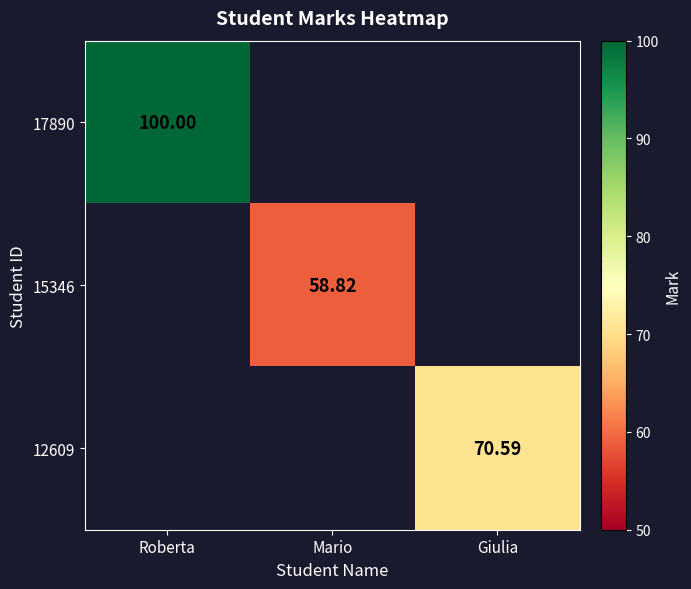

What is the greatest value displayed?

100.0